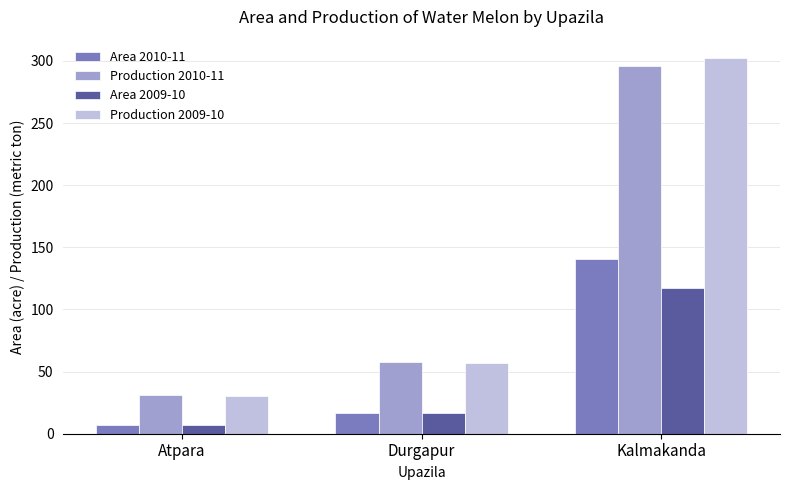

What is the value of the Area 2009-10 bar at the 1st from the left?

7